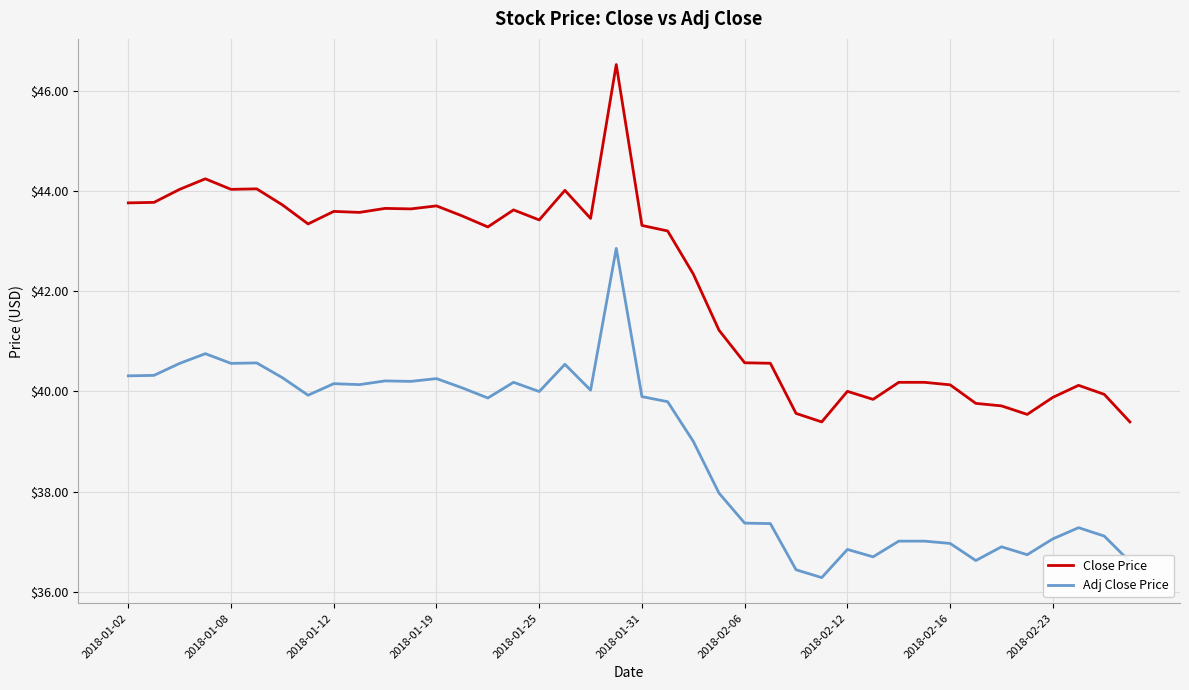

What is the greatest value displayed?

46.5